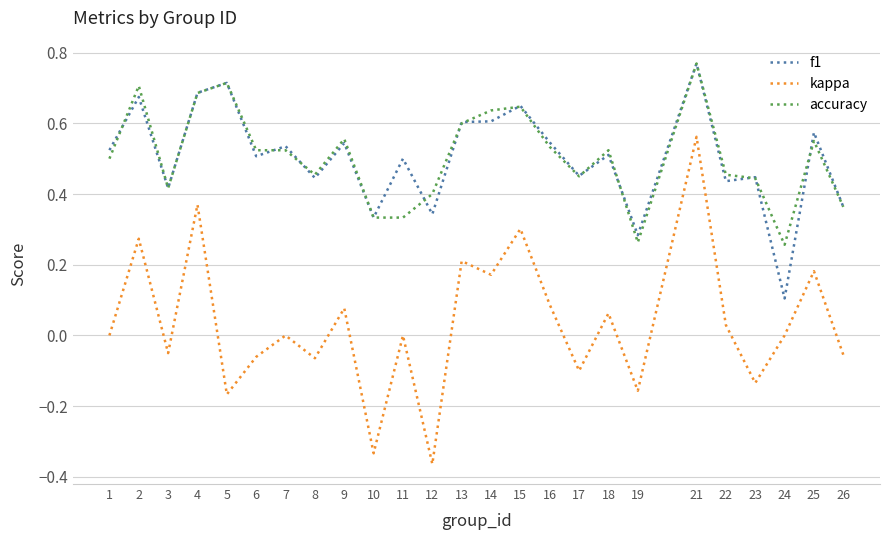

What is the total value across all series at 22?

0.9